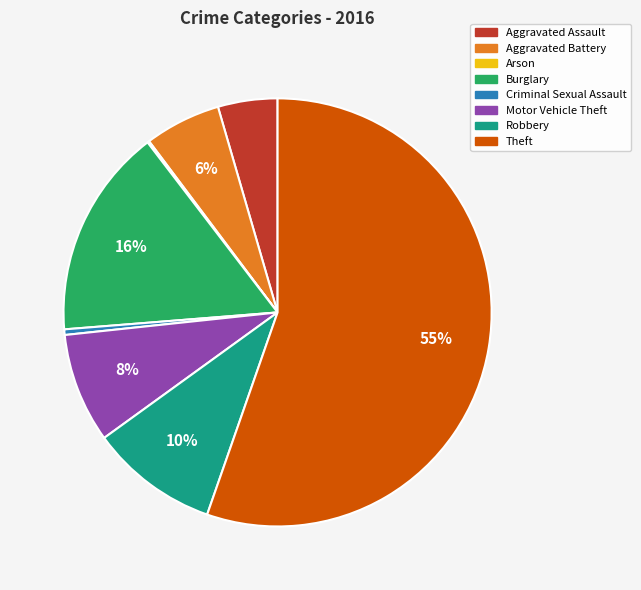

Is it true that Burglary is 25% of the pie?

False